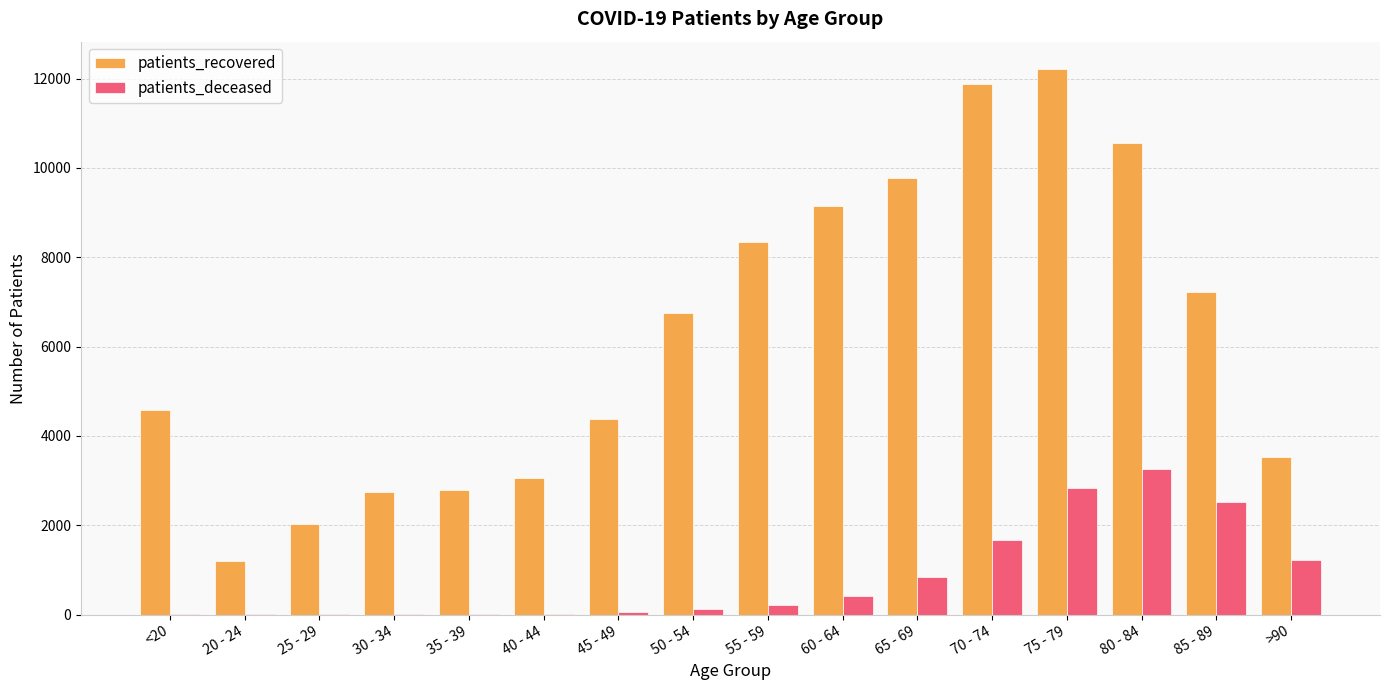

The patients_recovered series shows 9763 at 65 - 69. True or false?

True